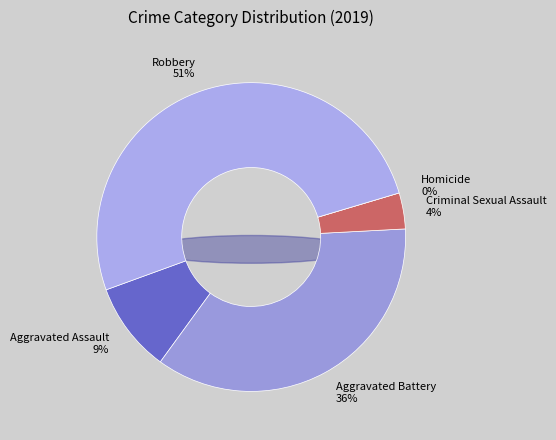

Combined, what portion of the pie is Homicide and Aggravated Battery?

35.8%